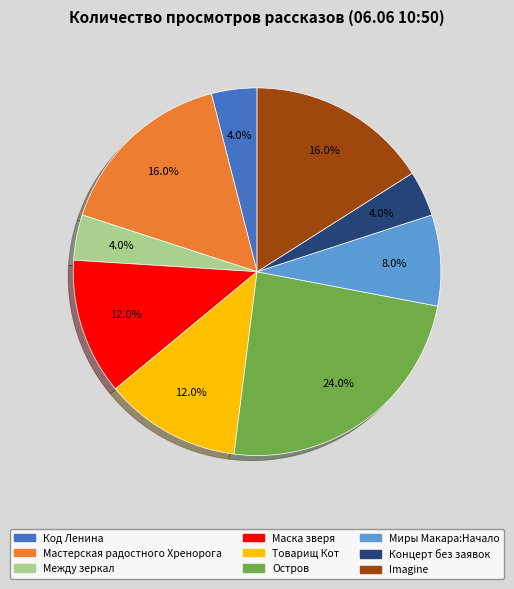

Does Маска зверя account for over 50% of the chart?

No